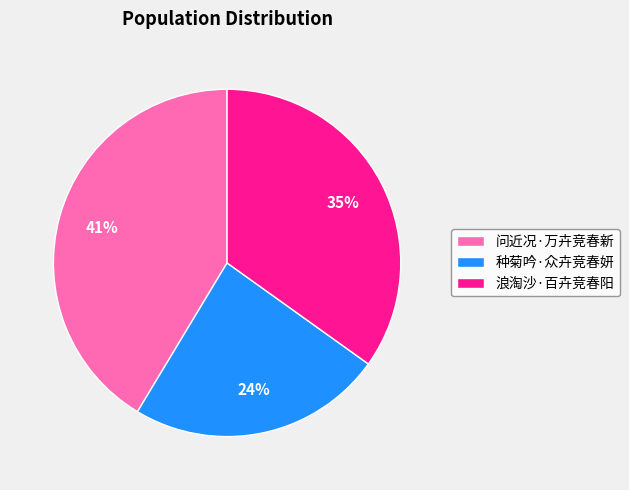

Which category has the biggest portion of the pie?

问近况·万卉竞春新